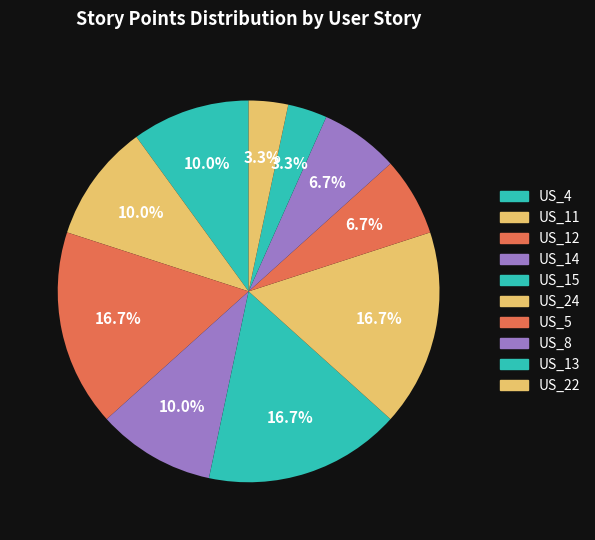

To the nearest percent, what percentage of the pie is US_8?

7%